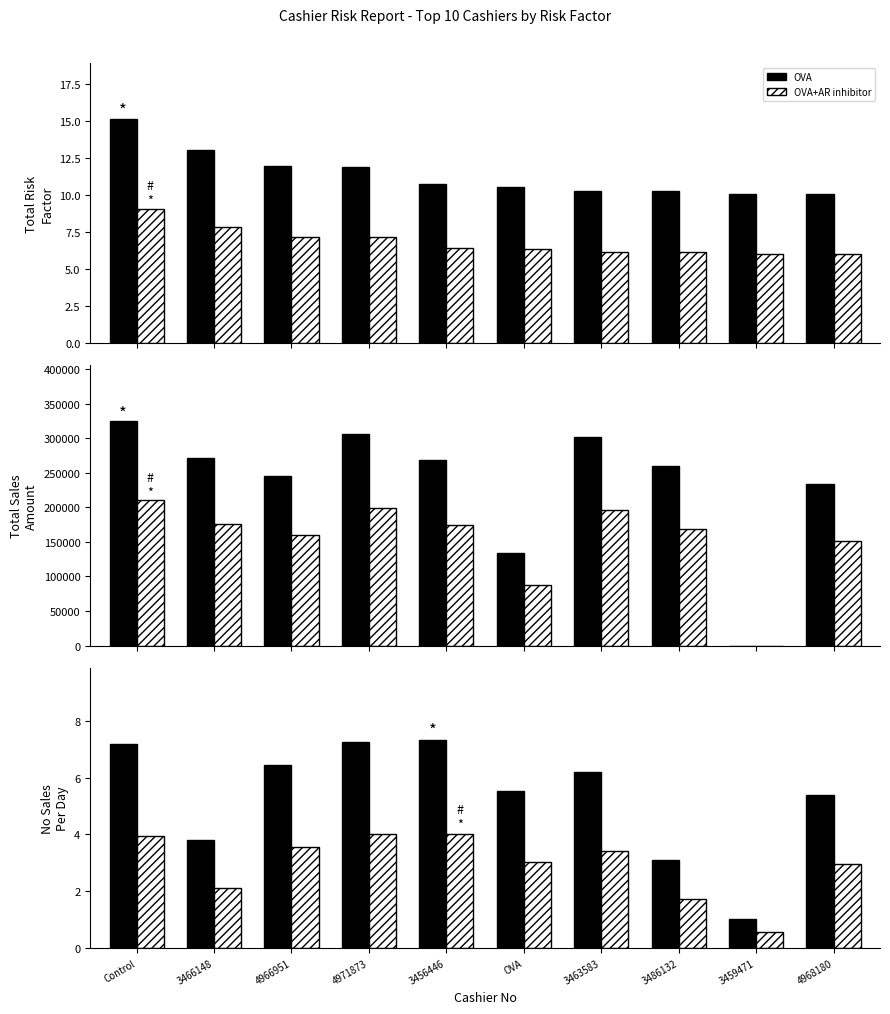

What is the value of the OVA bar at the 9th from the left?

1.0